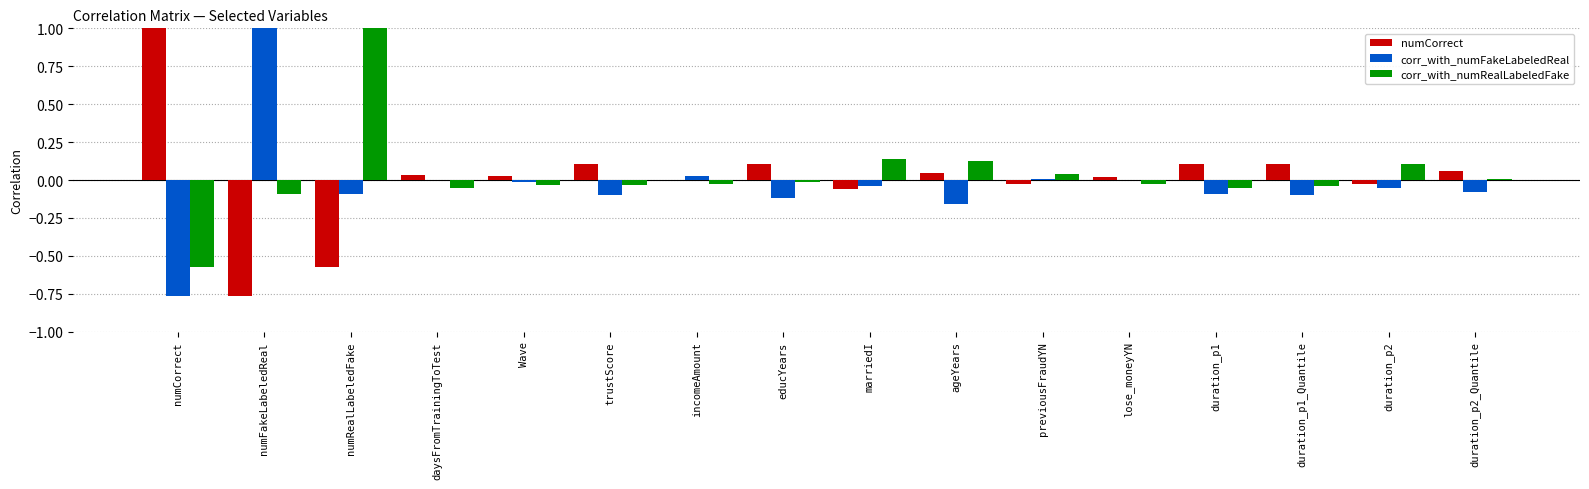

How many data points does each series have?

16